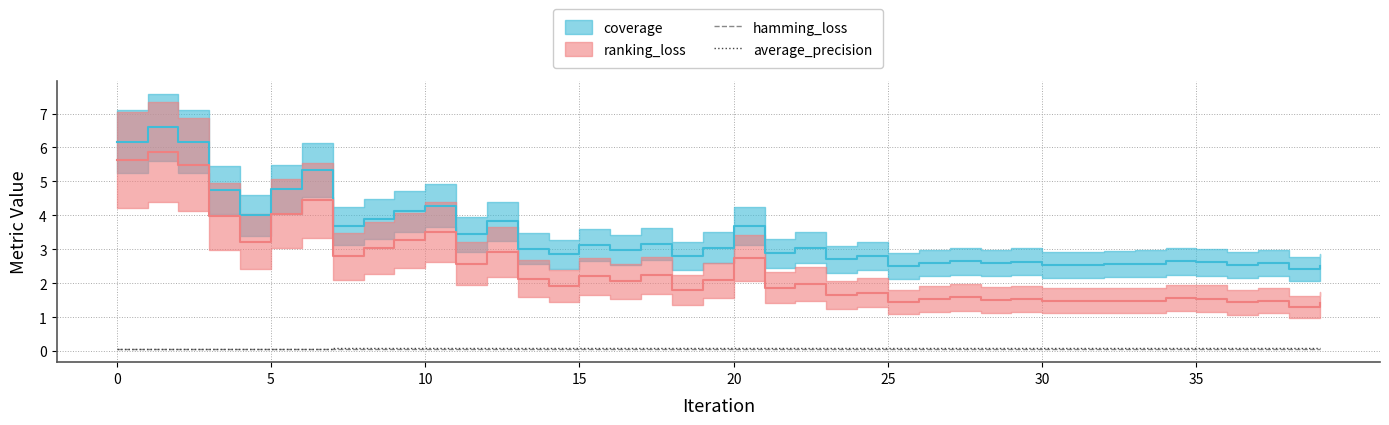

Between 8 and 22, which is larger?

8